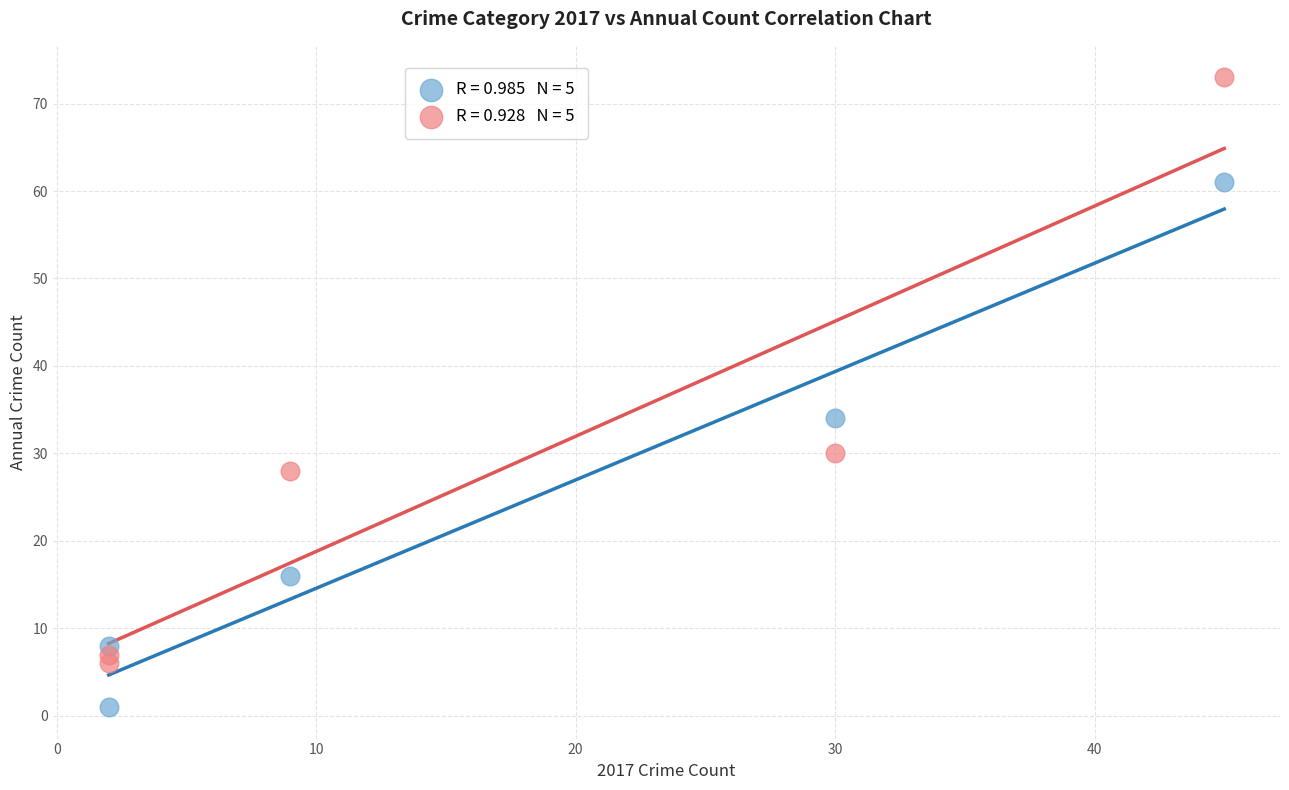

Across all data points, what is the range of Y values (max minus min)?

72